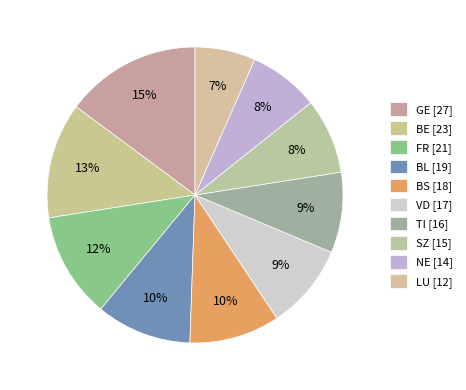

To the nearest percent, what portion does FR represent?

12%